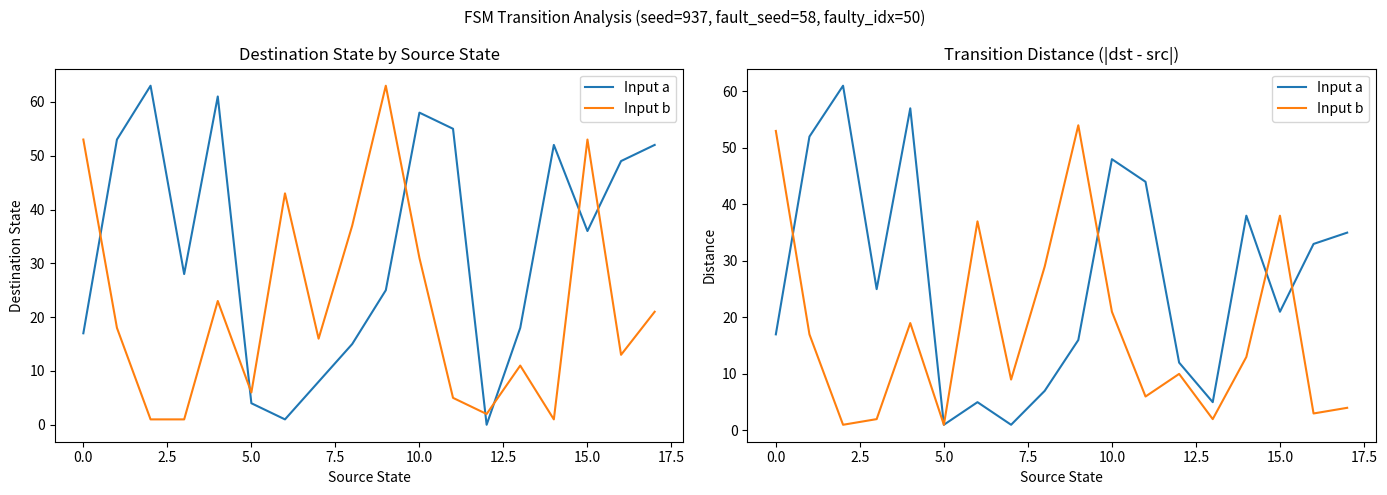

True or false: Input a and Input b cross at least once.

True